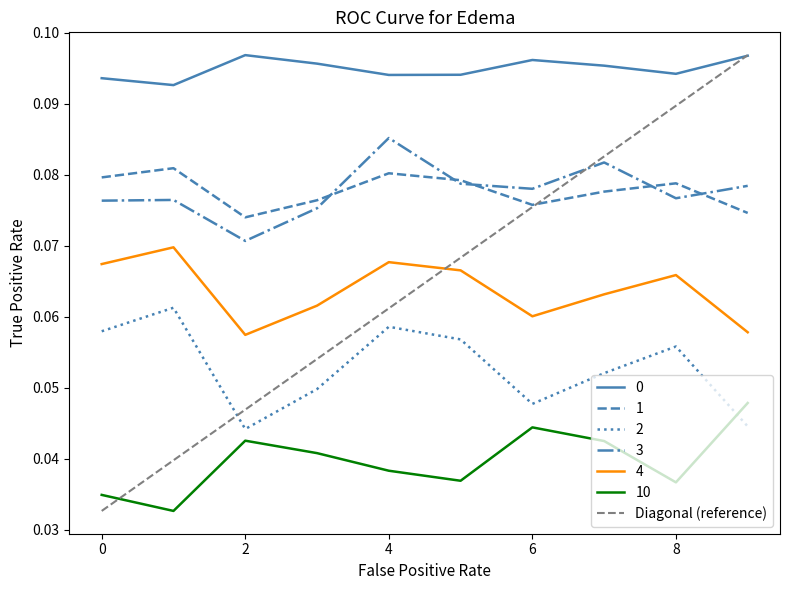

True or false: 4 and 0 cross at least once.

False